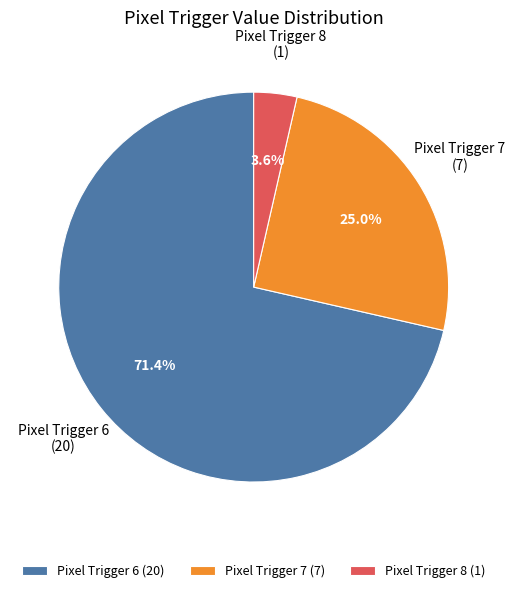

Does Pixel Trigger 8 account for over 50% of the chart?

No